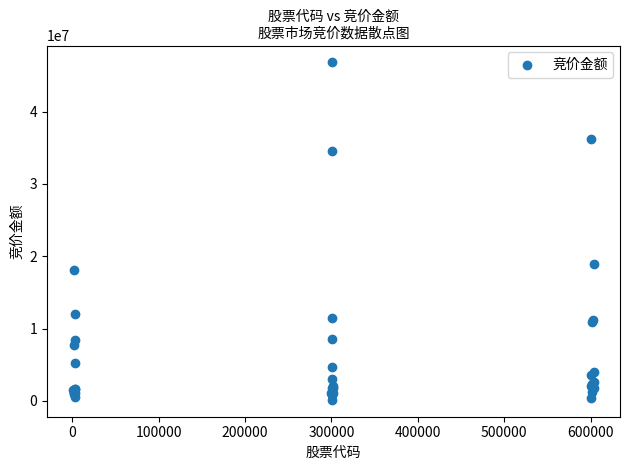

What Y value in the scatter plot is closest to 23477906?

18905547